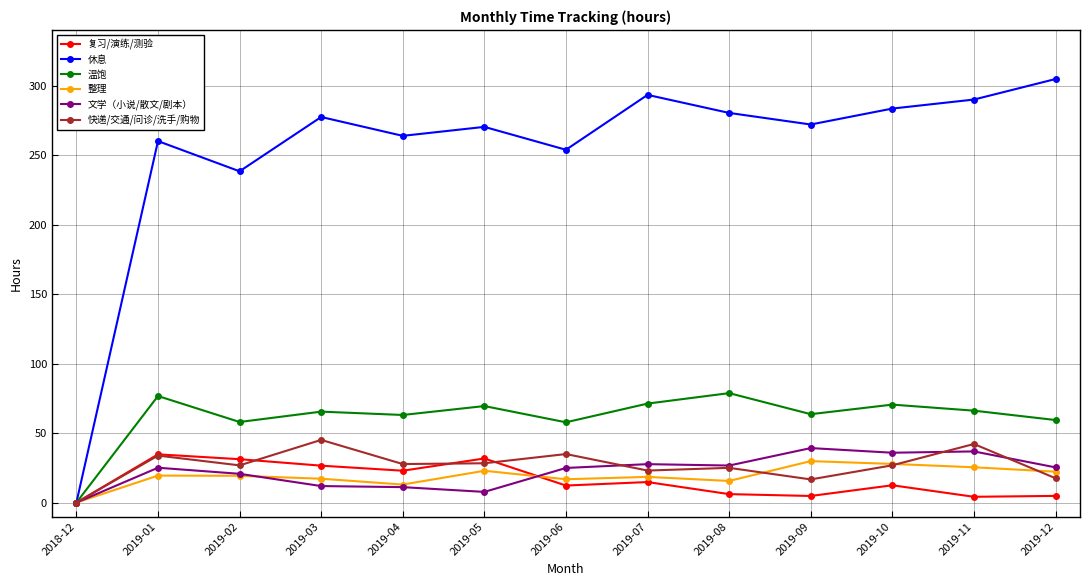

What is the spread (max minus min) of values at 2019-07?

278.5